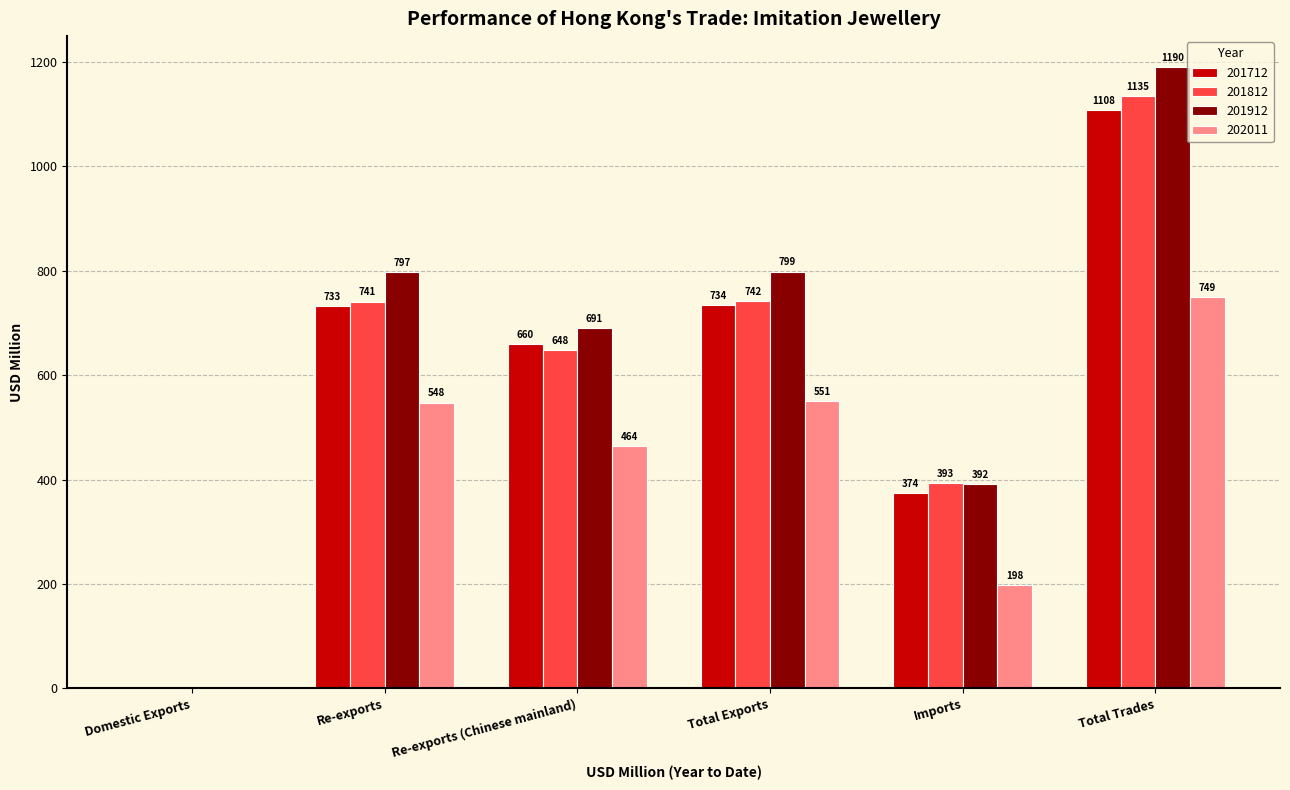

What is the difference between the 201712 values at Re-exports (Chinese mainland) and Imports?

285.7